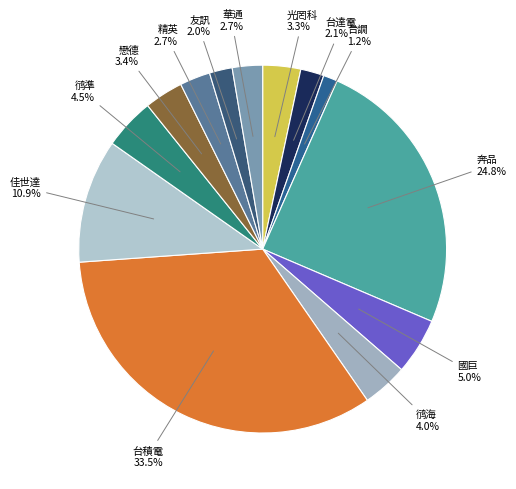

Which category has the smallest portion of the pie?

台譋